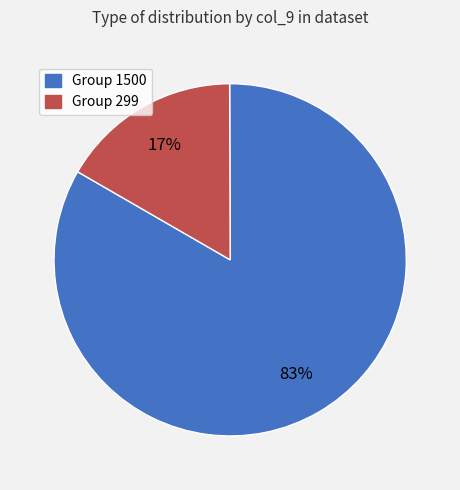

To the nearest percent, what is the average slice percentage?

50%